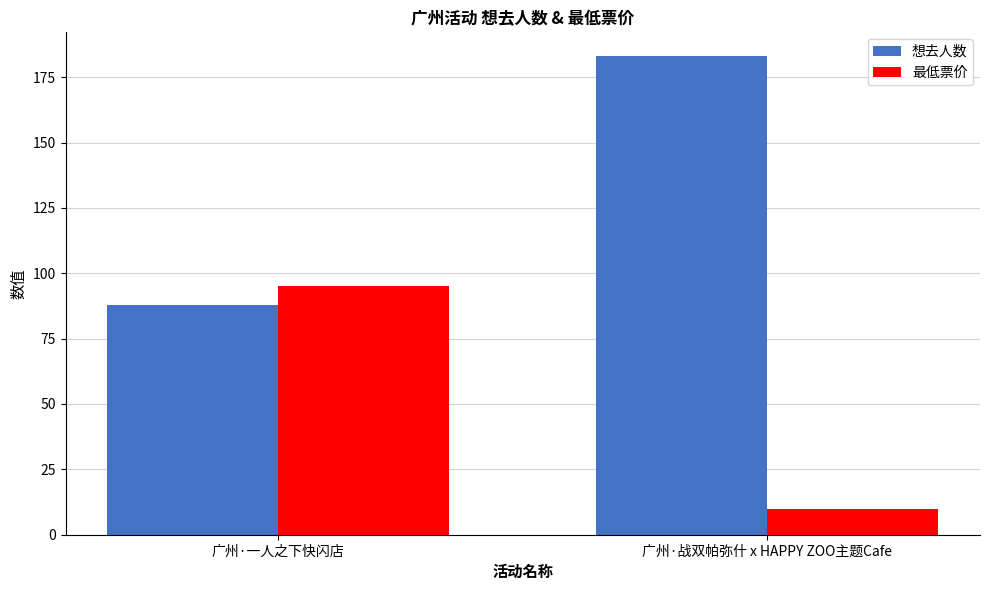

True or false: 想去人数 has a value of 147 at 广州·一人之下快闪店.

False